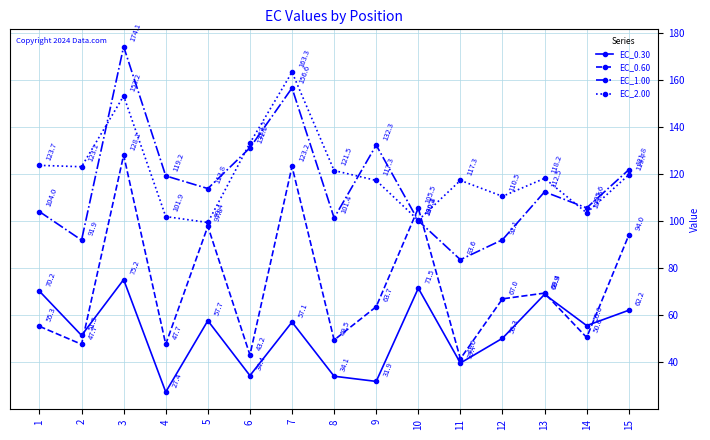

The value of EC_0.30 at 2 is 26.2. True or false?

False